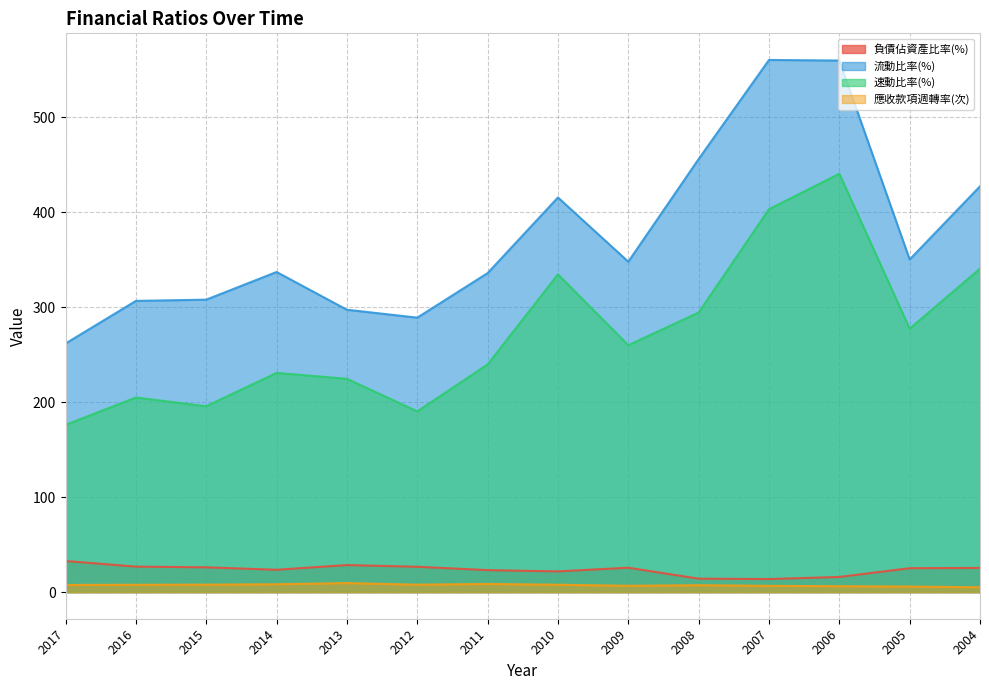

What is the greatest value displayed?

560.6